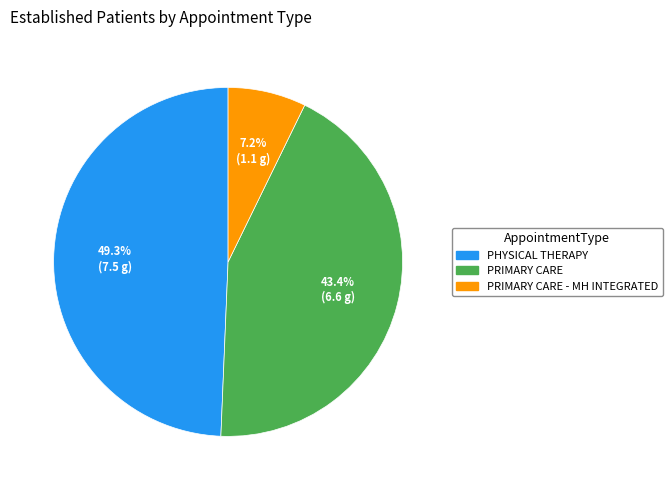

Is it true that PHYSICAL THERAPY is 44% of the pie?

False